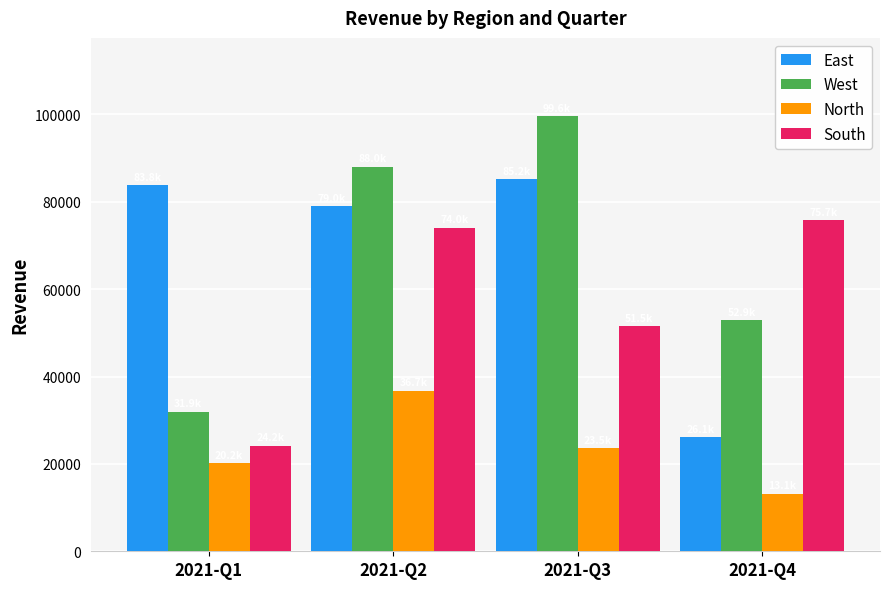

How many bars are there in each group?

4